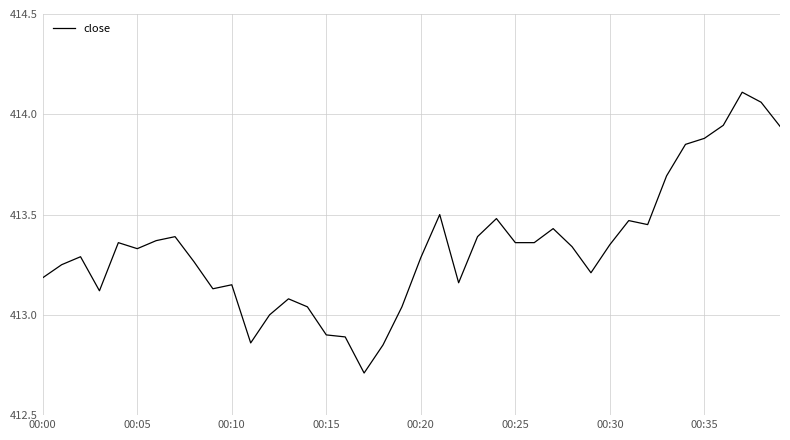

What is the difference between the maximum and minimum values?

1.4